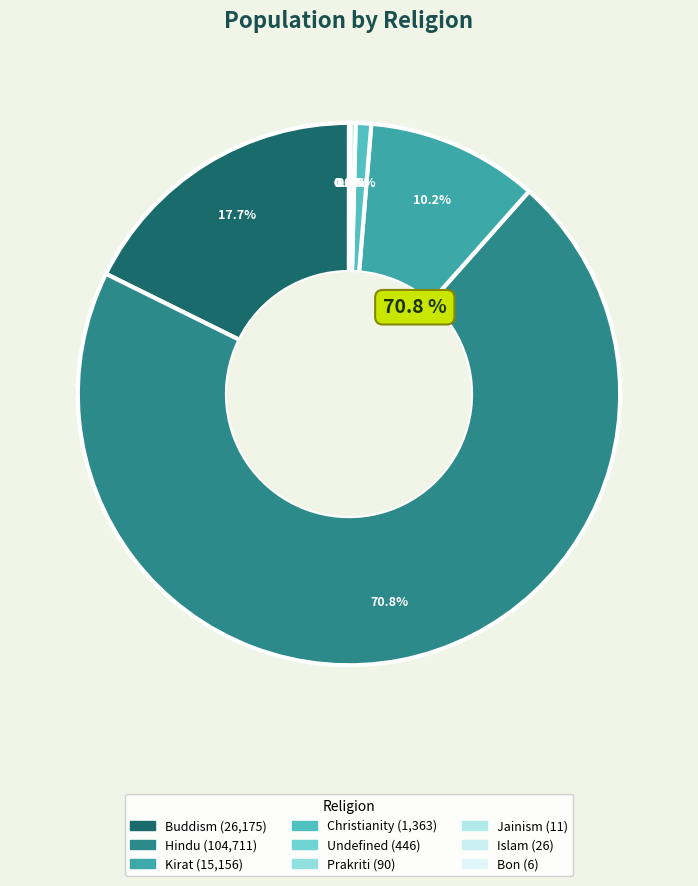

Which slice is the smallest?

Bon